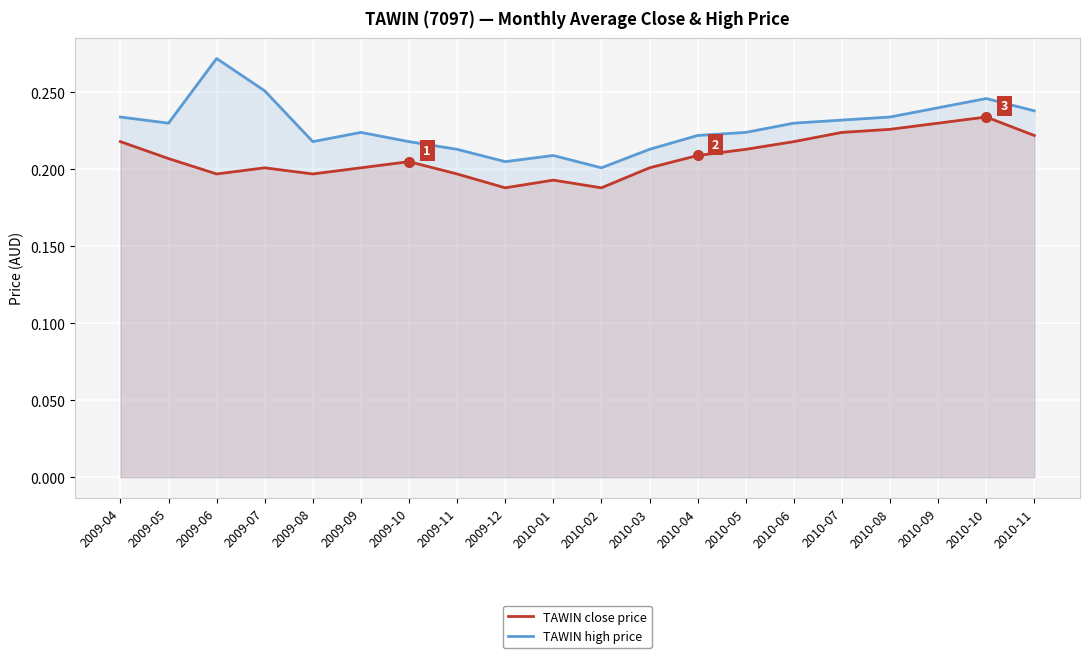

Does the chart display data point markers on the line(s)?

No